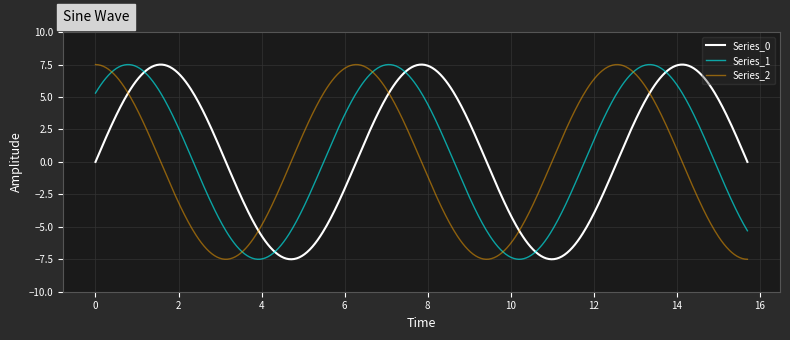

What is the minimum value for Series_1?

-7.5